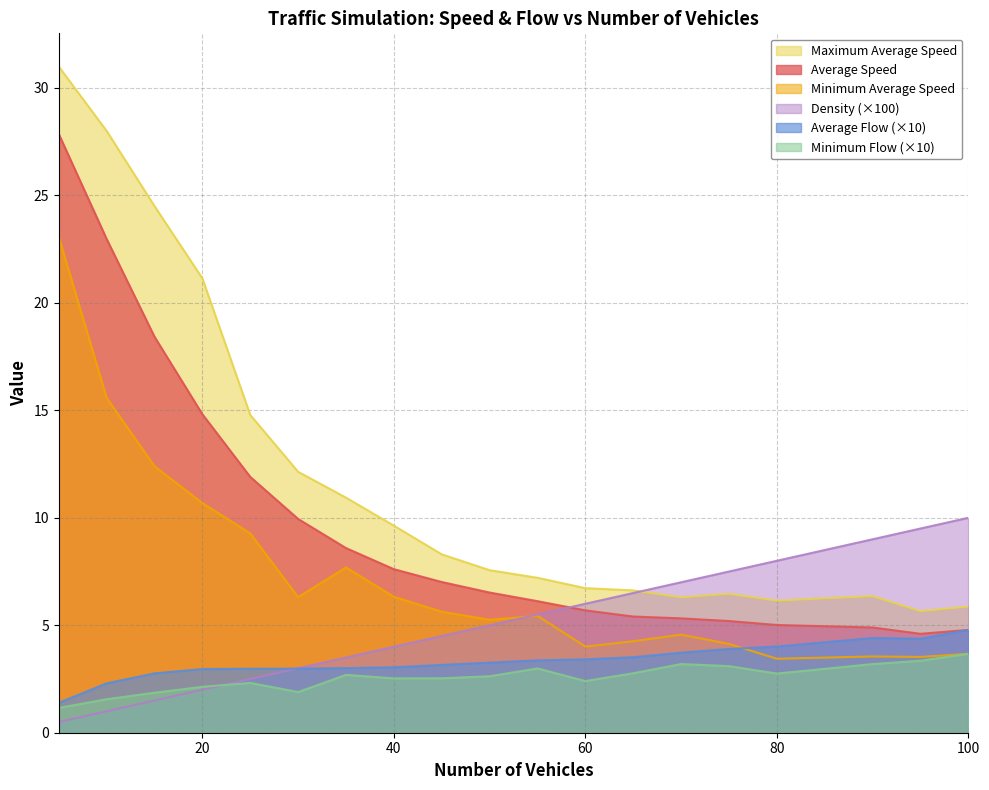

At 5, list the series in order from largest to smallest.

Maximum Average Speed, Average Speed, Minimum Average Speed, Average Flow, Minimum Flow, Density